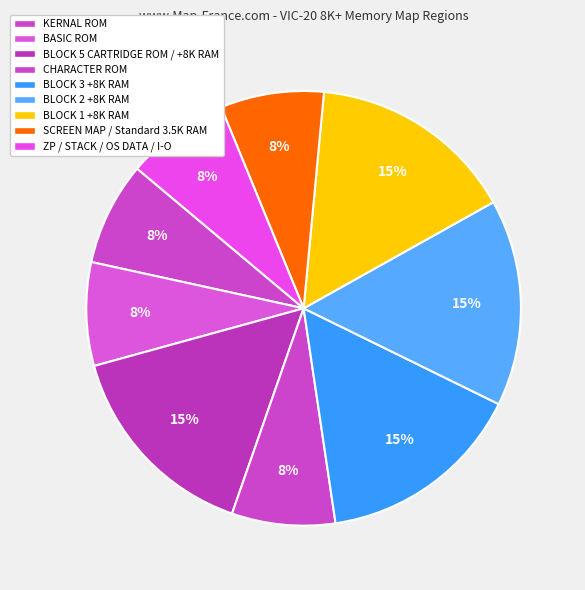

The SCREEN MAP / Standard 3.5K RAM slice represents 17% of the pie. True or false?

False